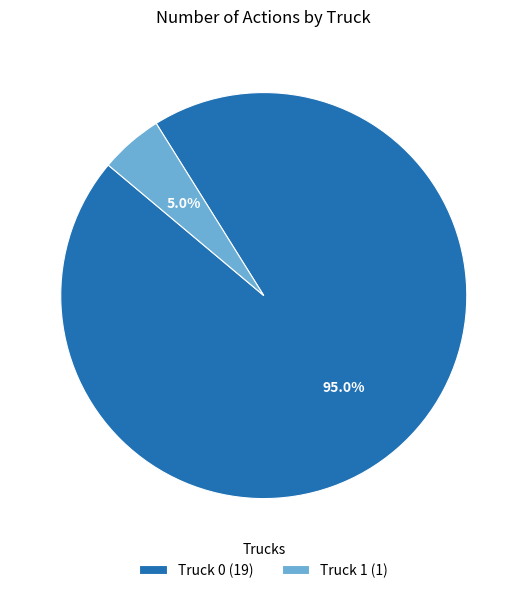

Rank the categories by value from highest to lowest.

Truck 0, Truck 1